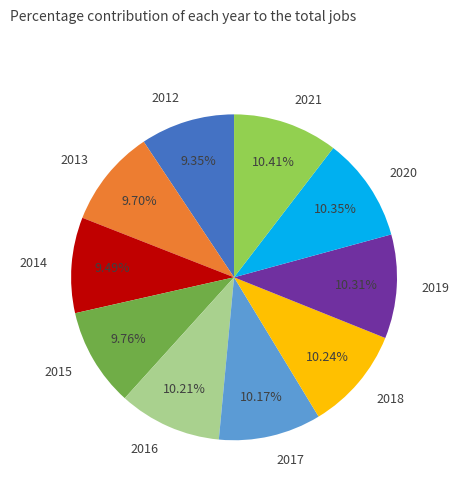

Is there a majority slice in this chart?

No